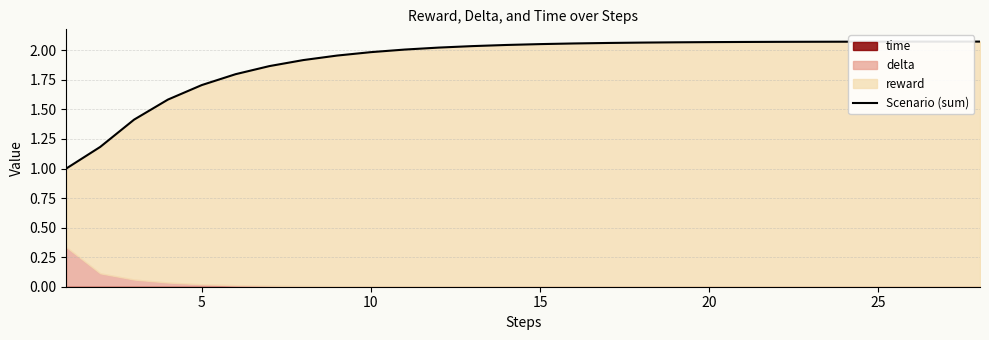

True or false: there are more than 1 points higher than both neighbors.

False